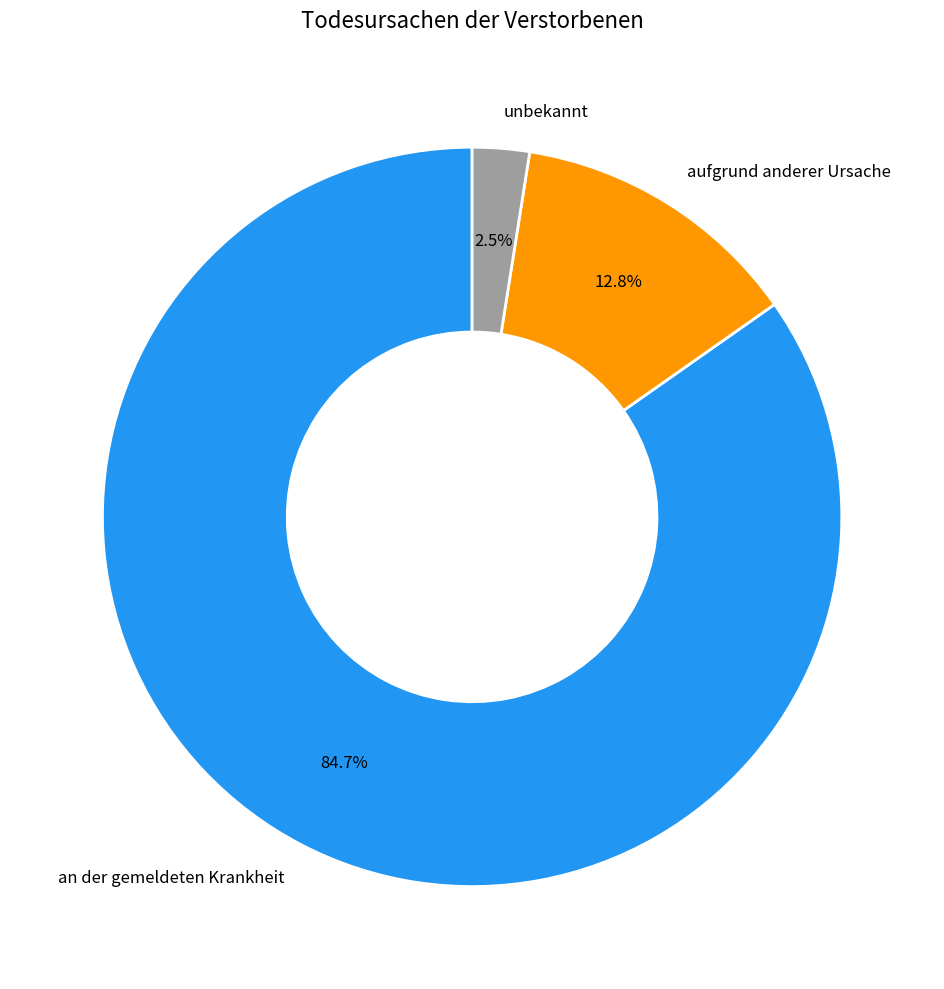

Is there any slice that represents more than half of the pie?

Yes